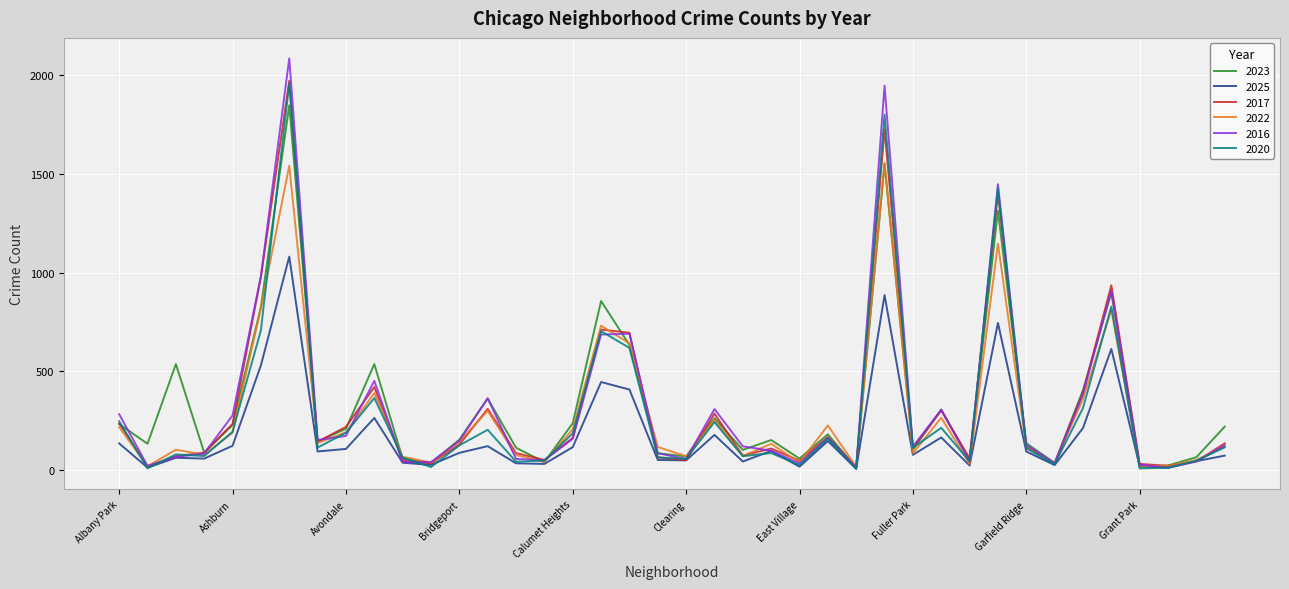

At how many categories does at least one series exceed 1429?

3